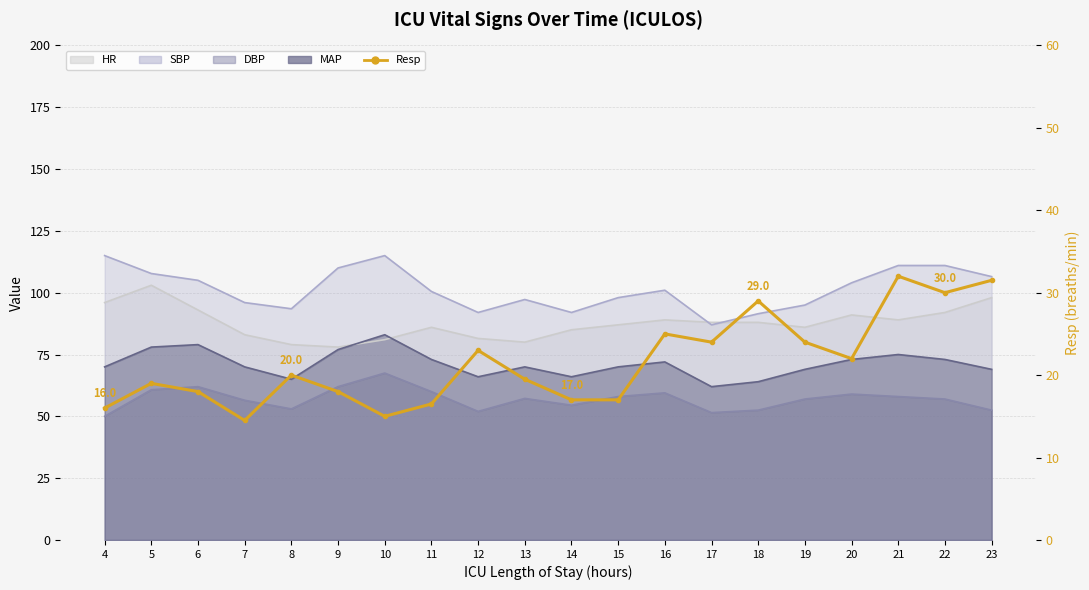

True or false: there are more than 1 points higher than both neighbors.

True